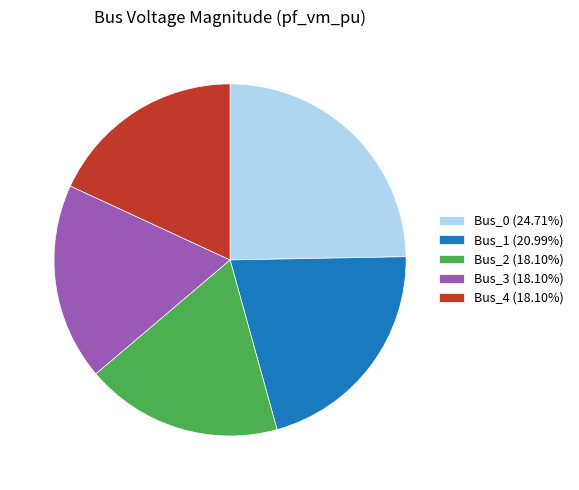

What is the largest slice in the pie chart?

Bus_0